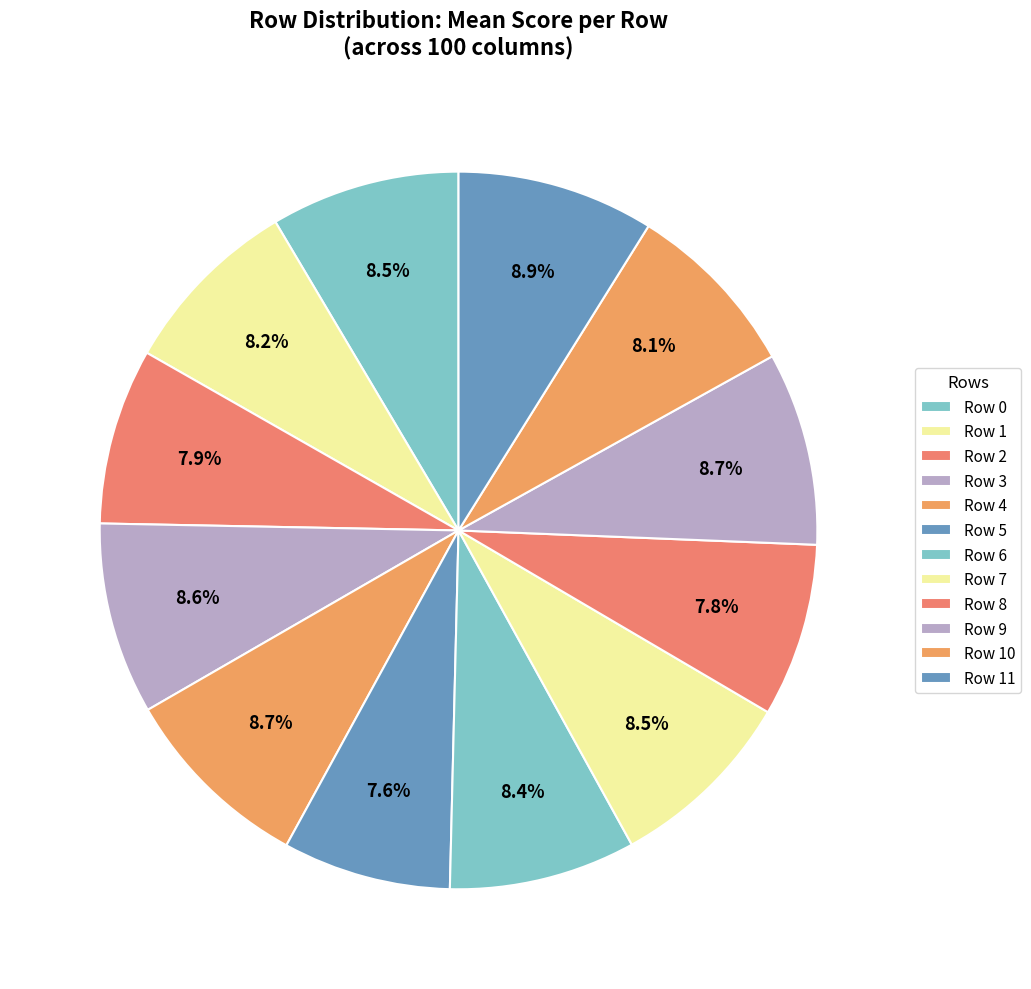

What percentage do Row 10 and Row 0 together represent?

17.1%